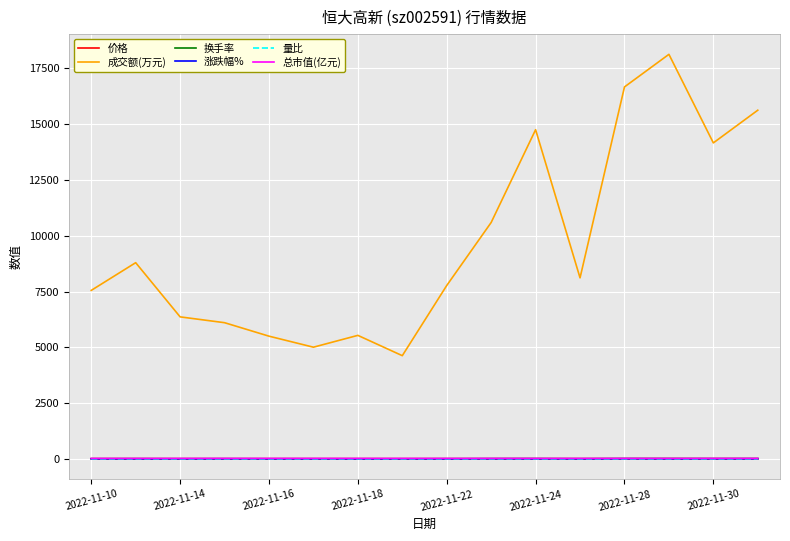

What is the greatest value displayed?

18130.0